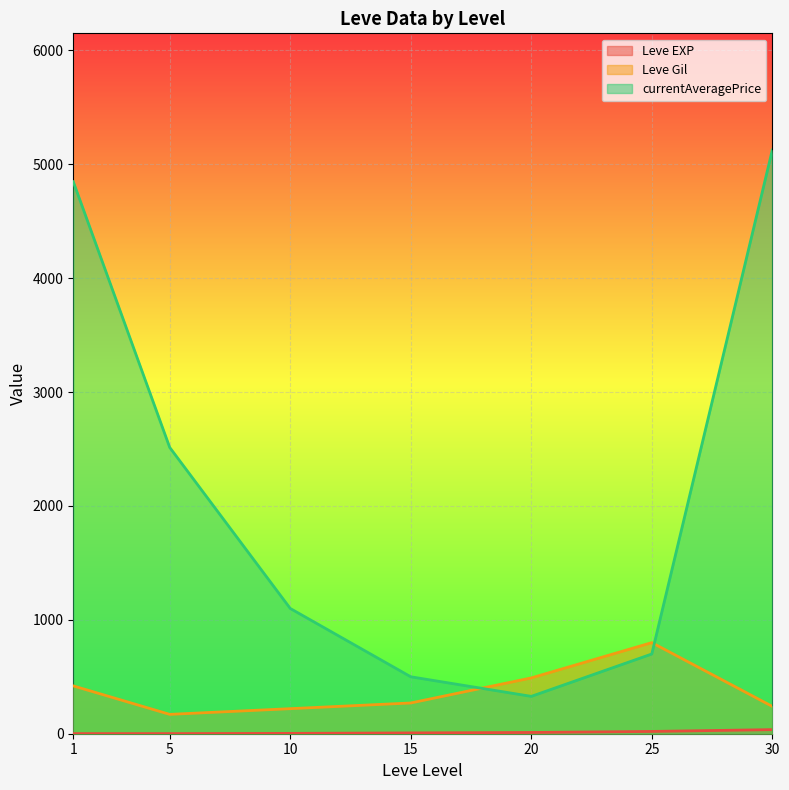

At 5, list the series in order from smallest to largest.

Leve EXP, Leve Gil, currentAveragePrice